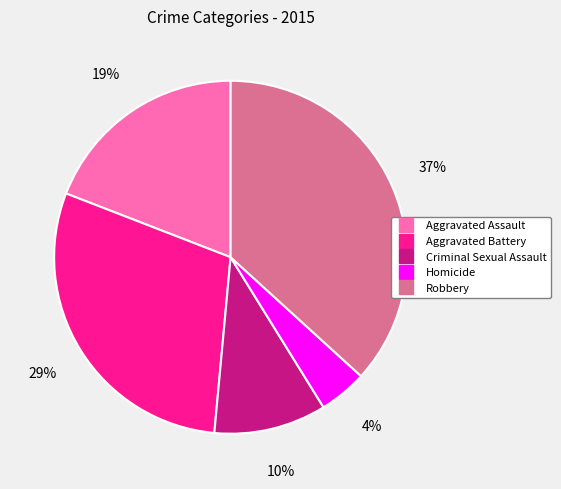

Is the sum of Aggravated Battery and Homicide greater than half?

No